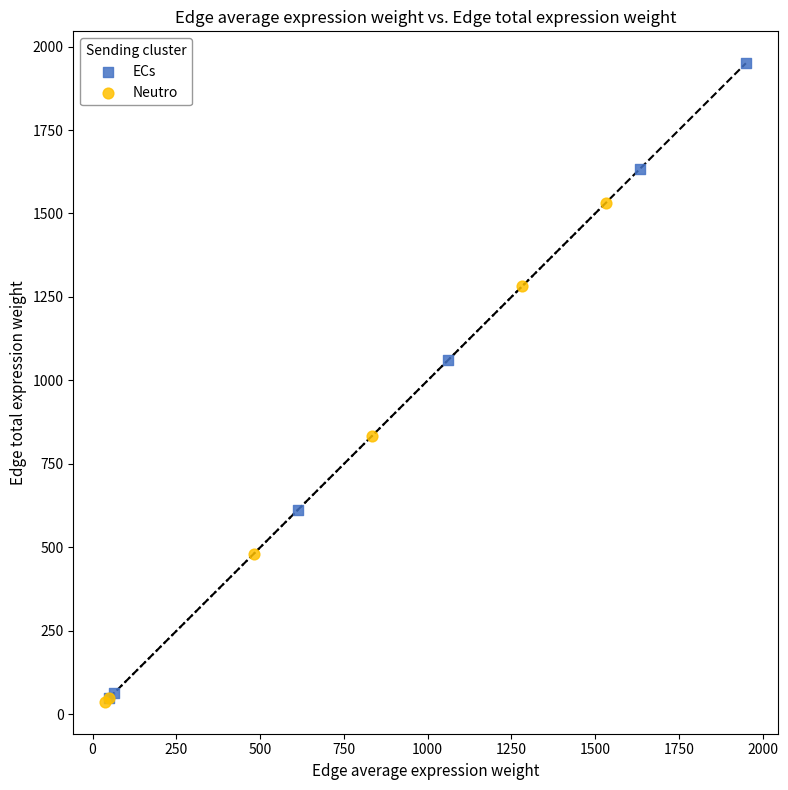

What are all the series names shown in the legend?

ECs, Neutro